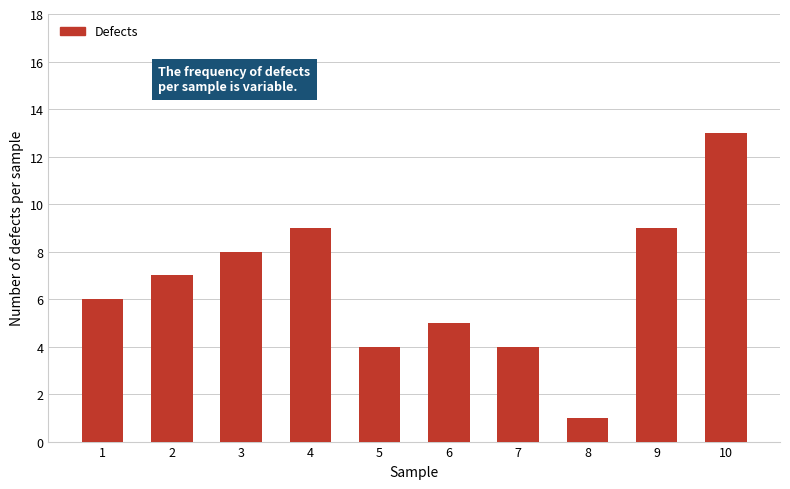

Reading left to right, what are all the values shown in this chart?

1=6	2=7	3=8	4=9	5=4	6=5	7=4	8=1	9=9	10=13